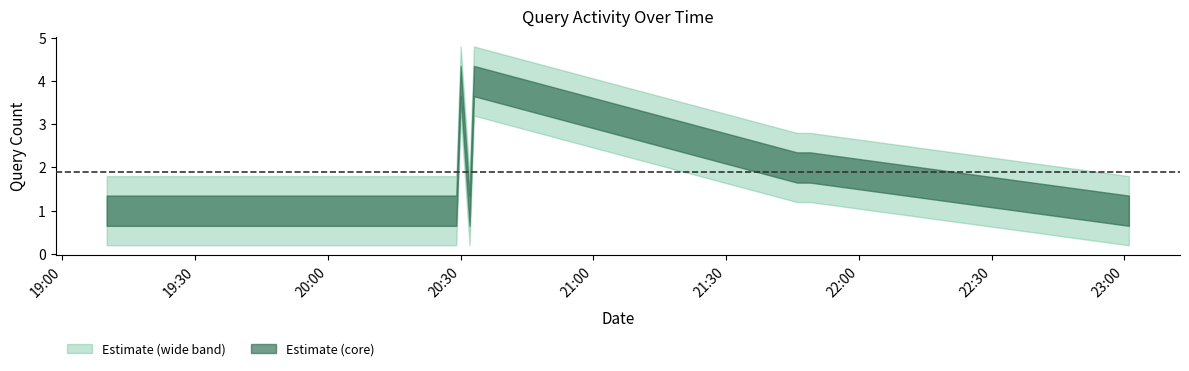

Read the value at 2019-07-25 21:49:00.

2